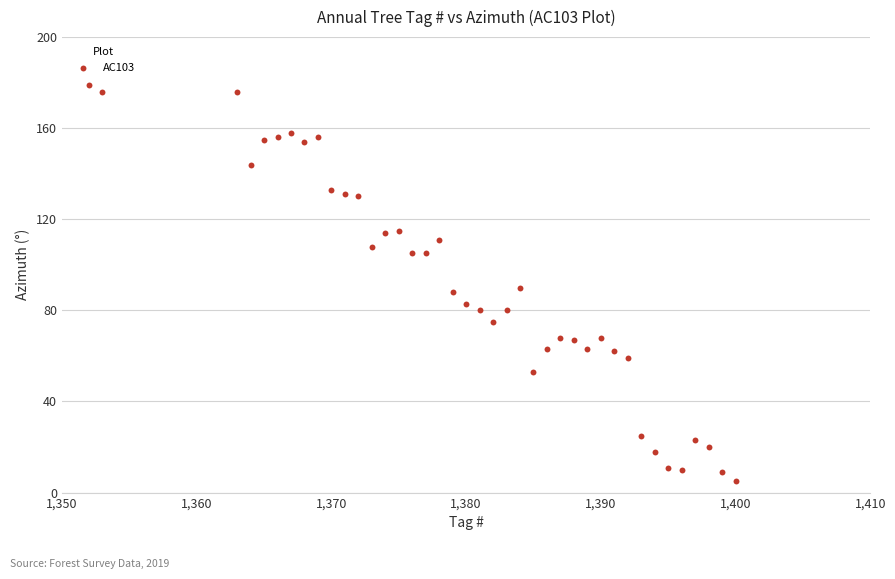

What is the range of X values (max minus min)?

48